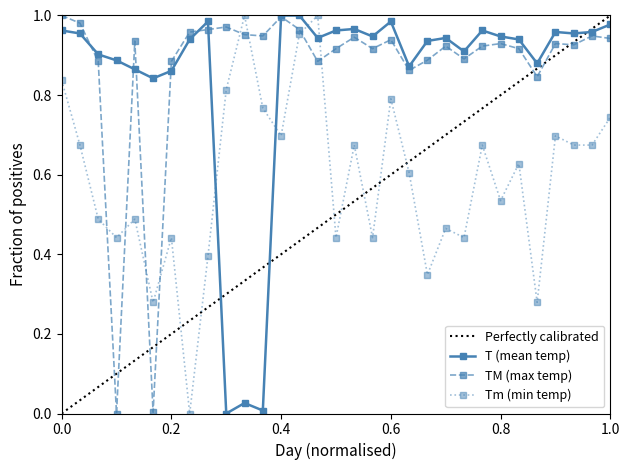

The value of Tm at 15 is 1.0. True or false?

True